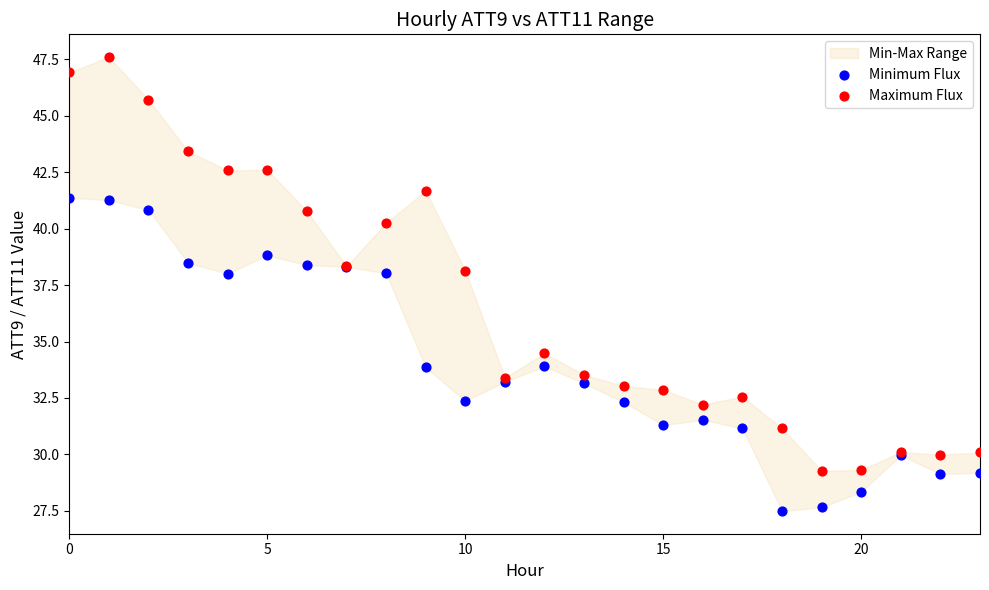

Which series reaches the minimum Y coordinate?

Minimum Flux